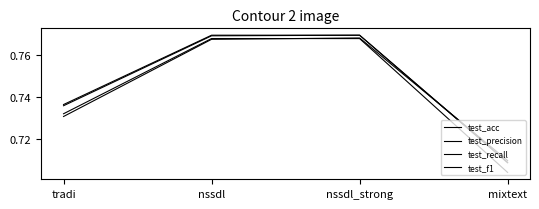

How many lines are shown in the chart?

4